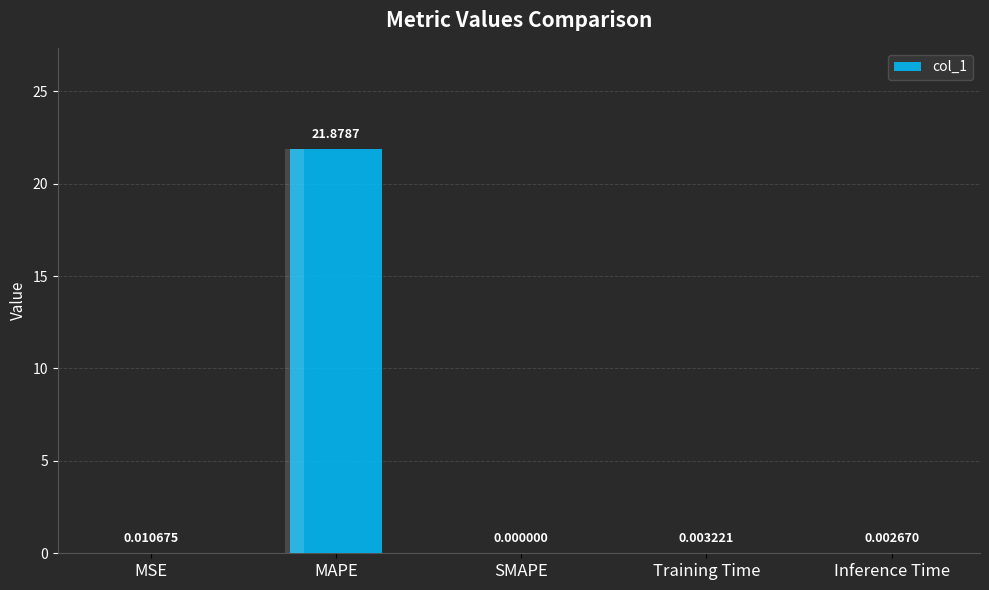

What is the value of the 2nd bar from the left?

21.9